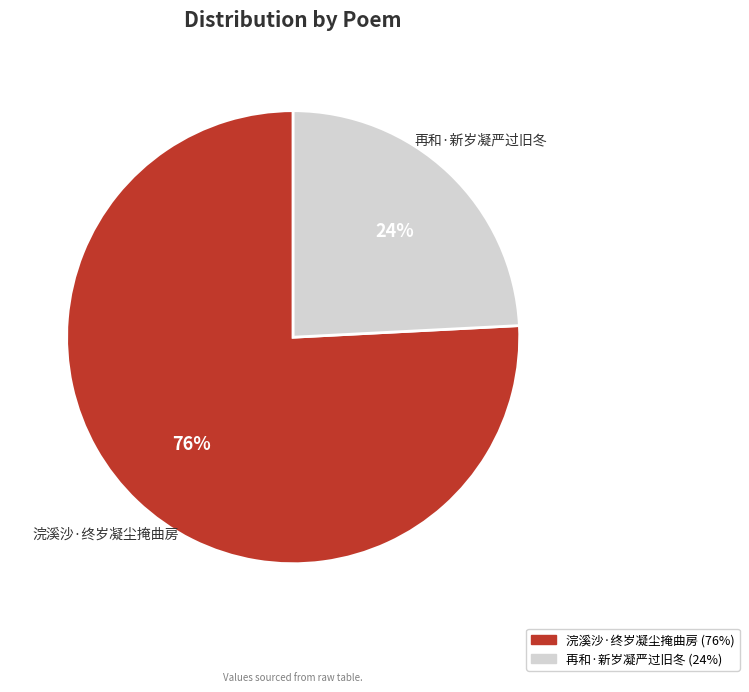

Does 再和·新岁凝严过旧冬 account for over 50% of the chart?

No